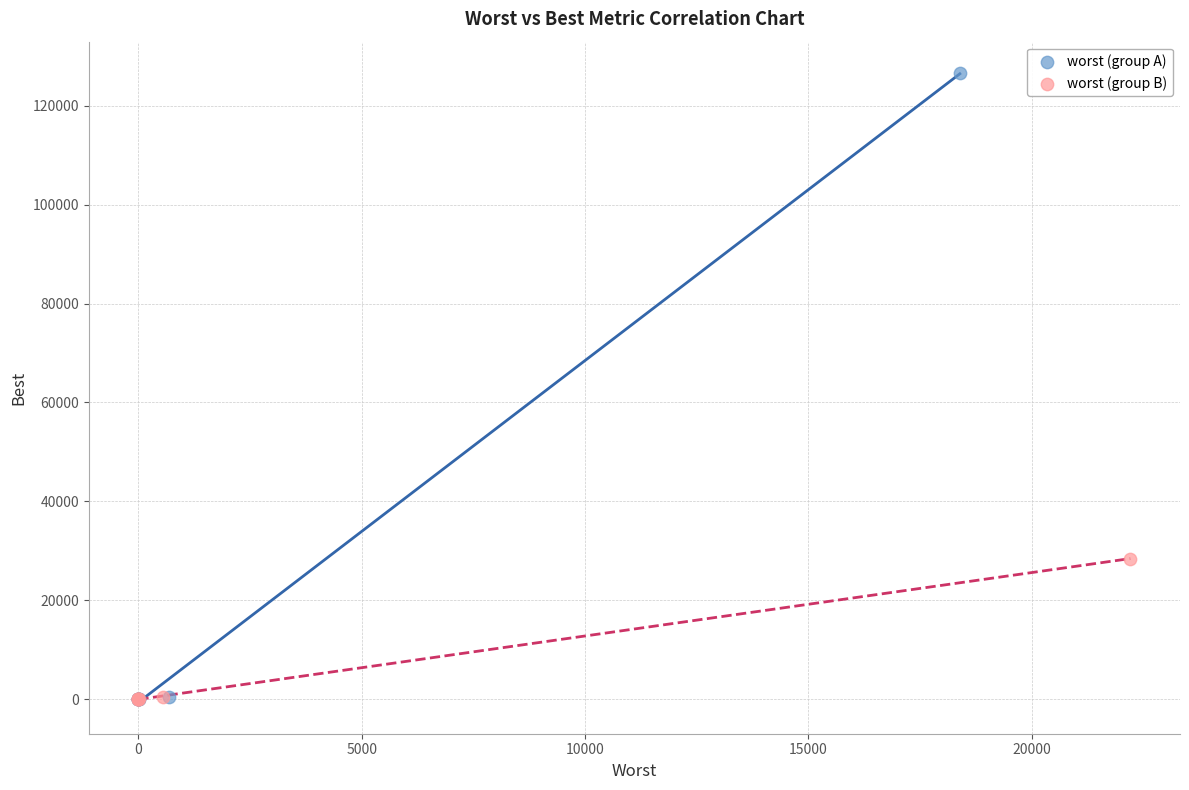

Which series has the widest spread of Y values?

worst (group A)